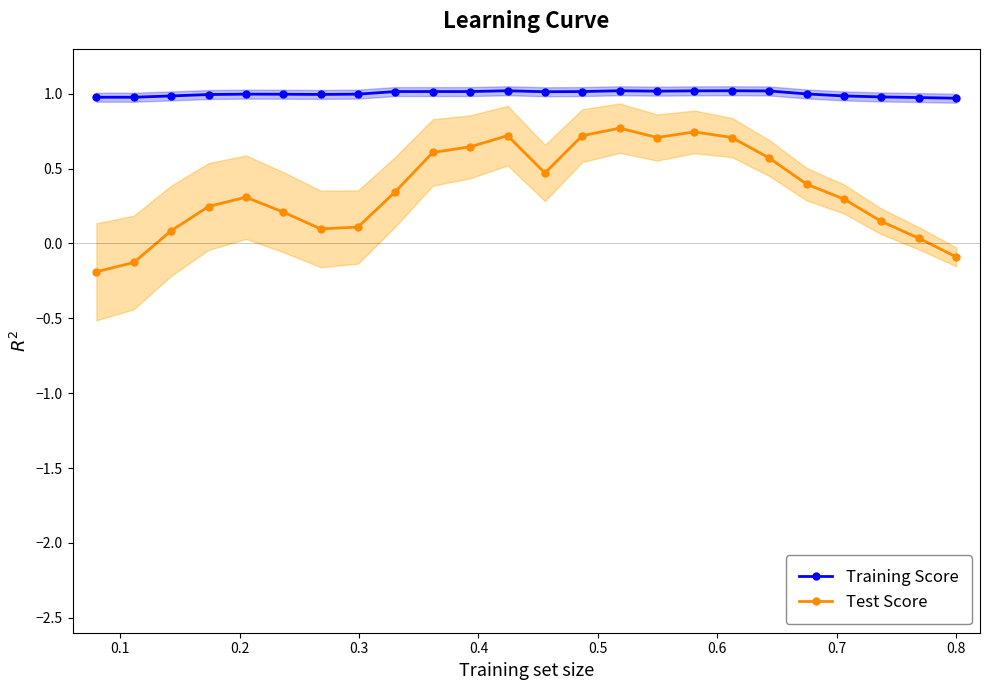

What is the value of the Training Score point at the 17th from the left?

1.0